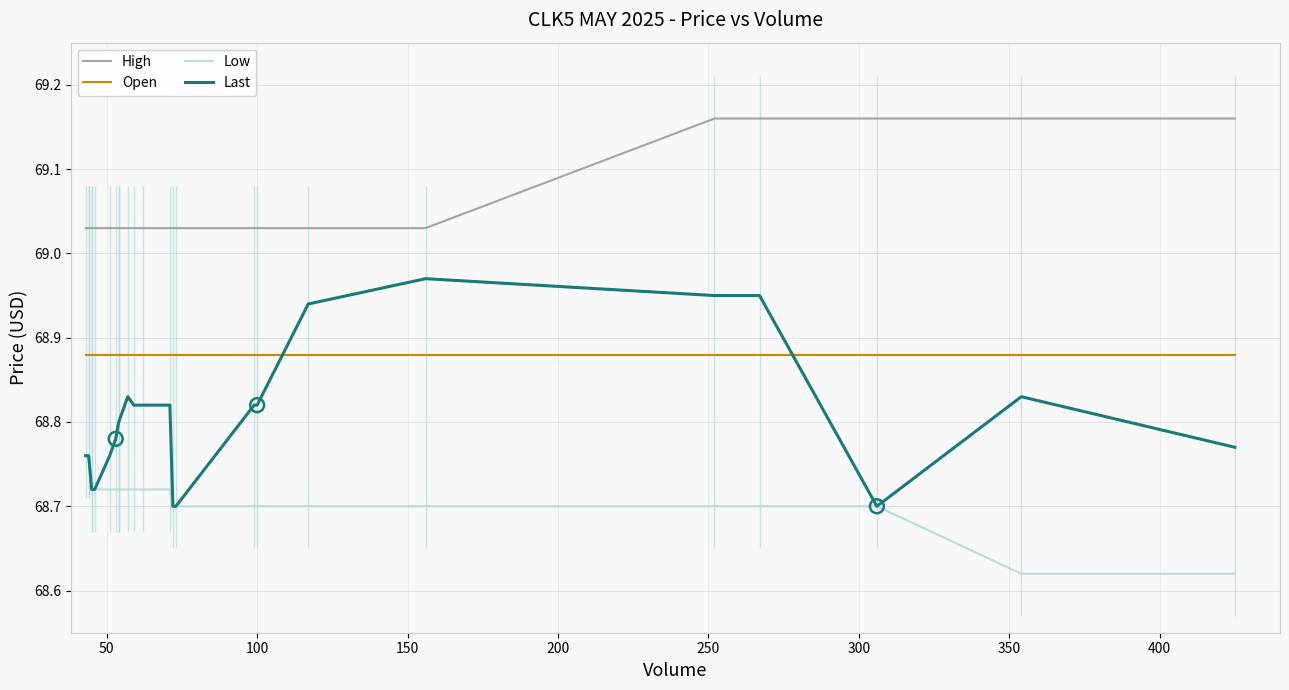

Which series contains the highest Y value?

High